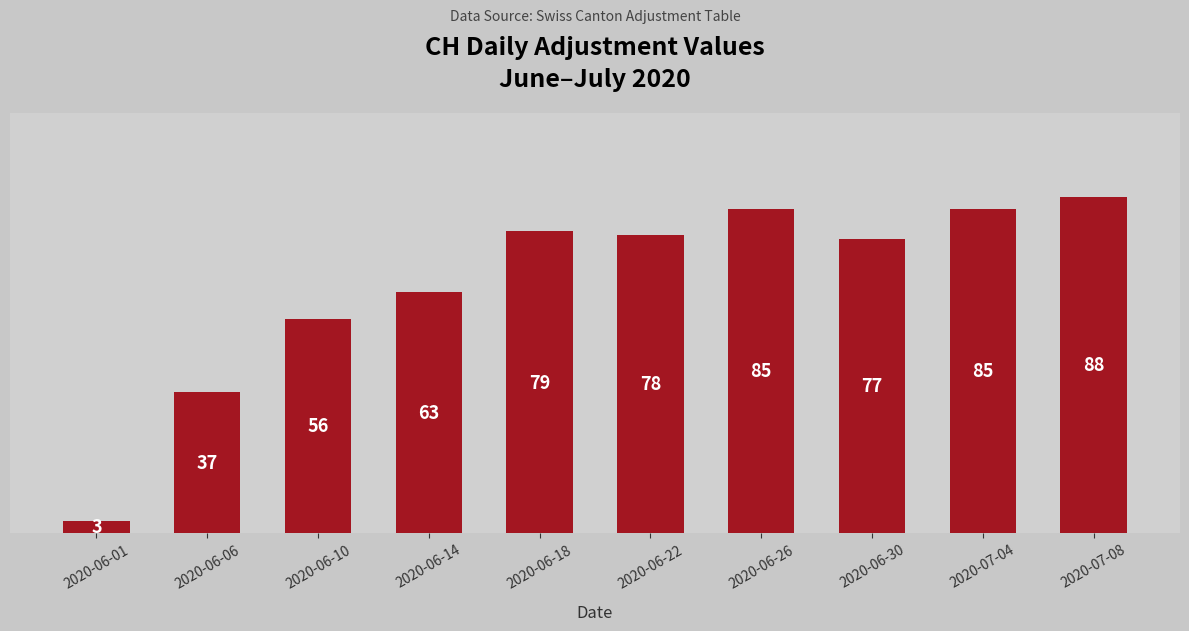

Between 2020-07-08 and 2020-06-30, which is larger?

2020-07-08